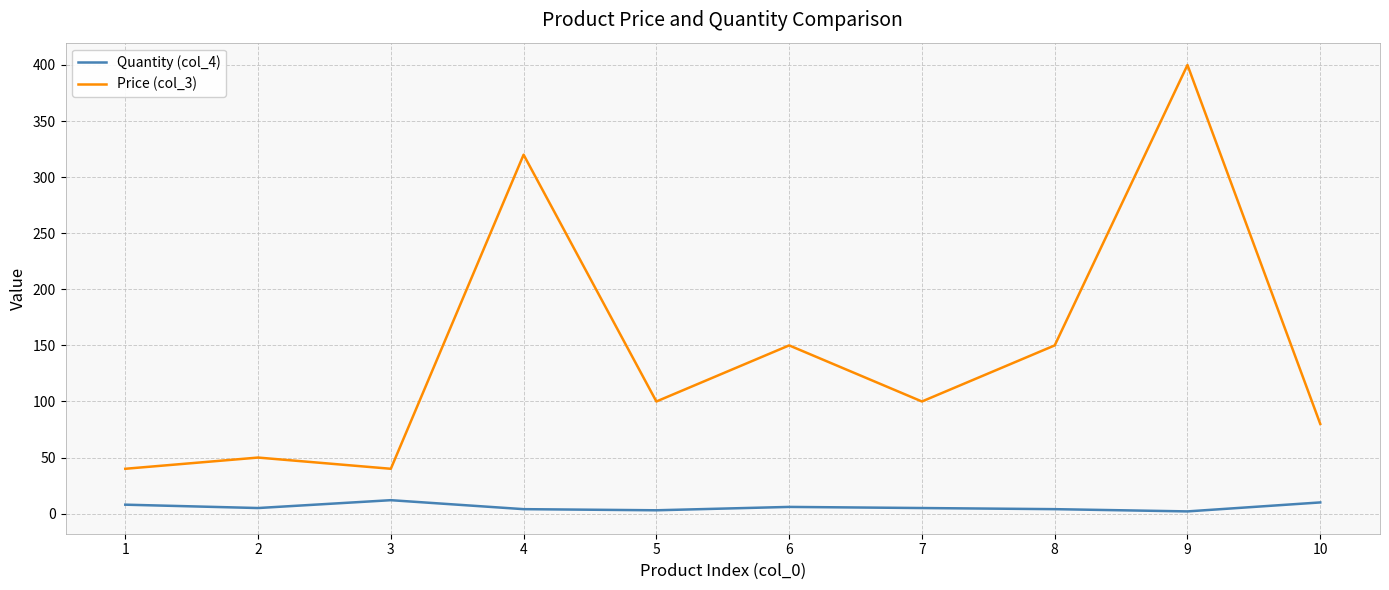

List the series in order of their overall mean, highest first.

Price (col_3), Quantity (col_4)